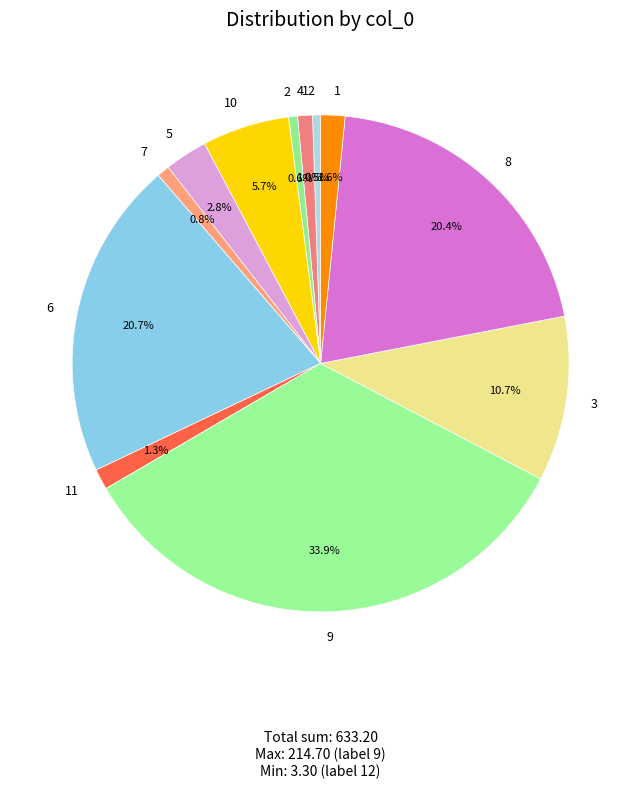

How many segments does this pie chart have?

12